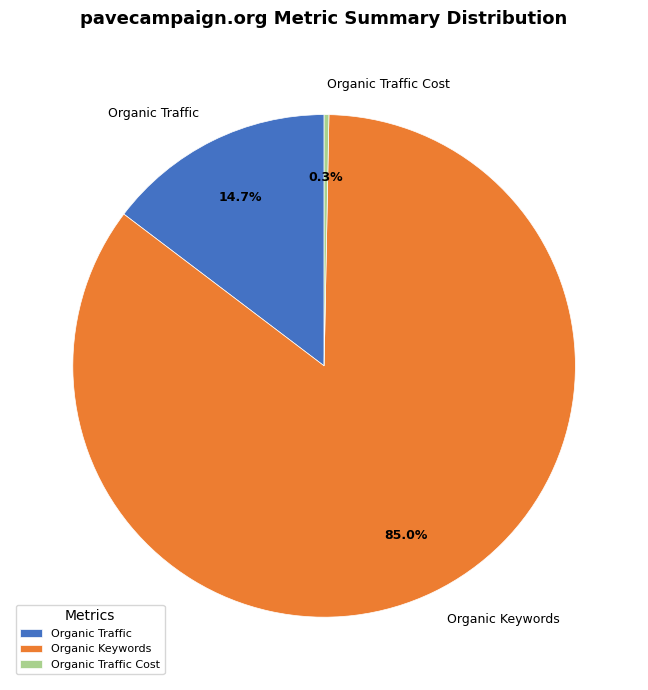

Is Organic Traffic the majority of the pie?

No